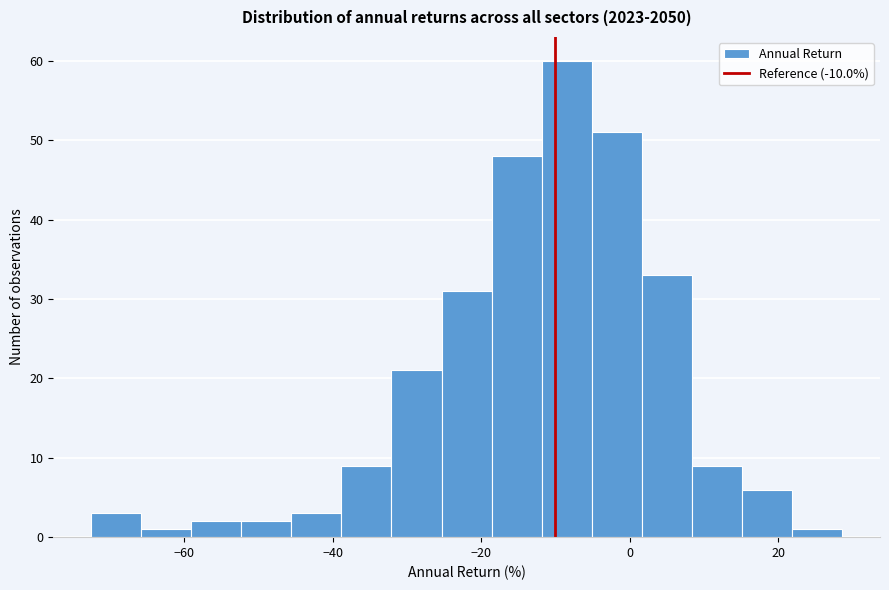

Read against the x-axis, roughly where is the centre of the tallest bar?

-8